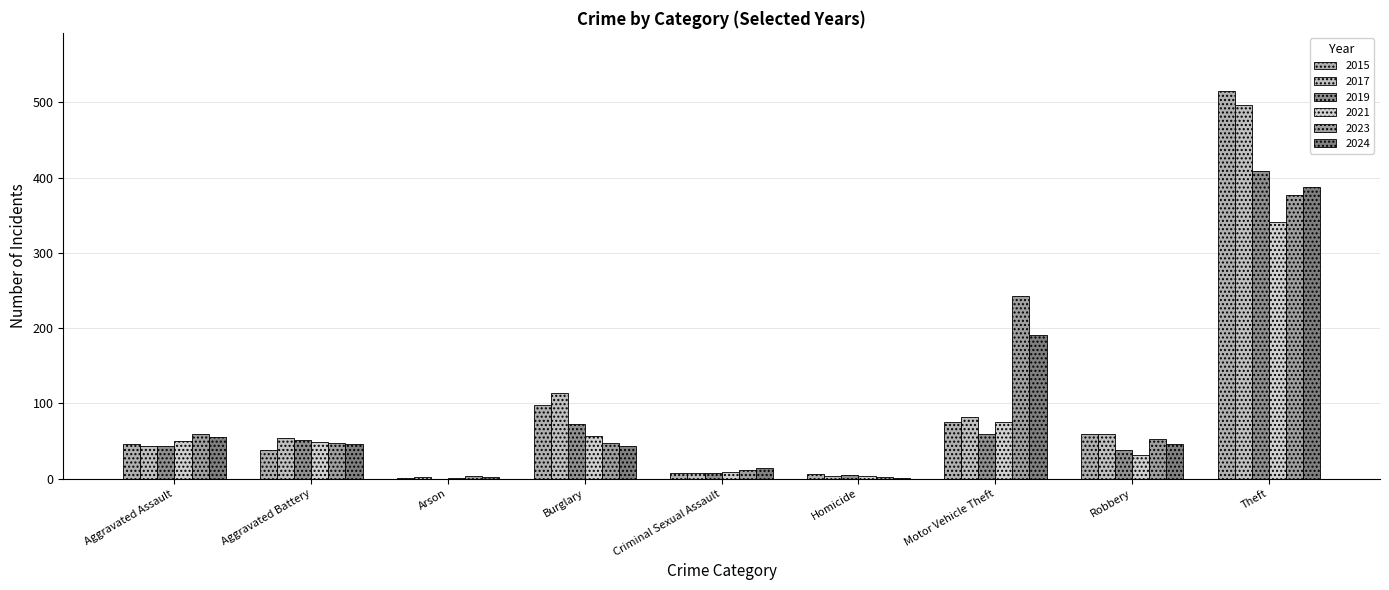

How many groups of bars are there?

9